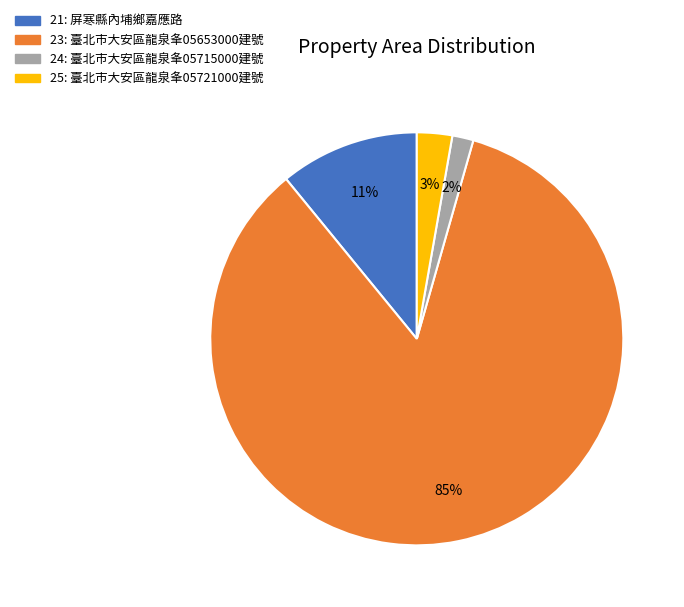

What is the largest slice in the pie chart?

23